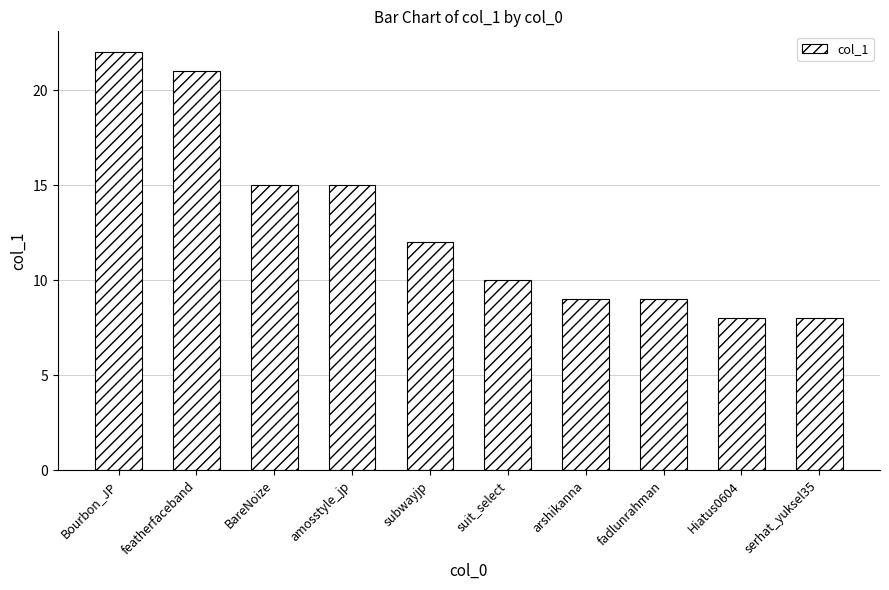

What value does the data have at Bourbon_JP?

22